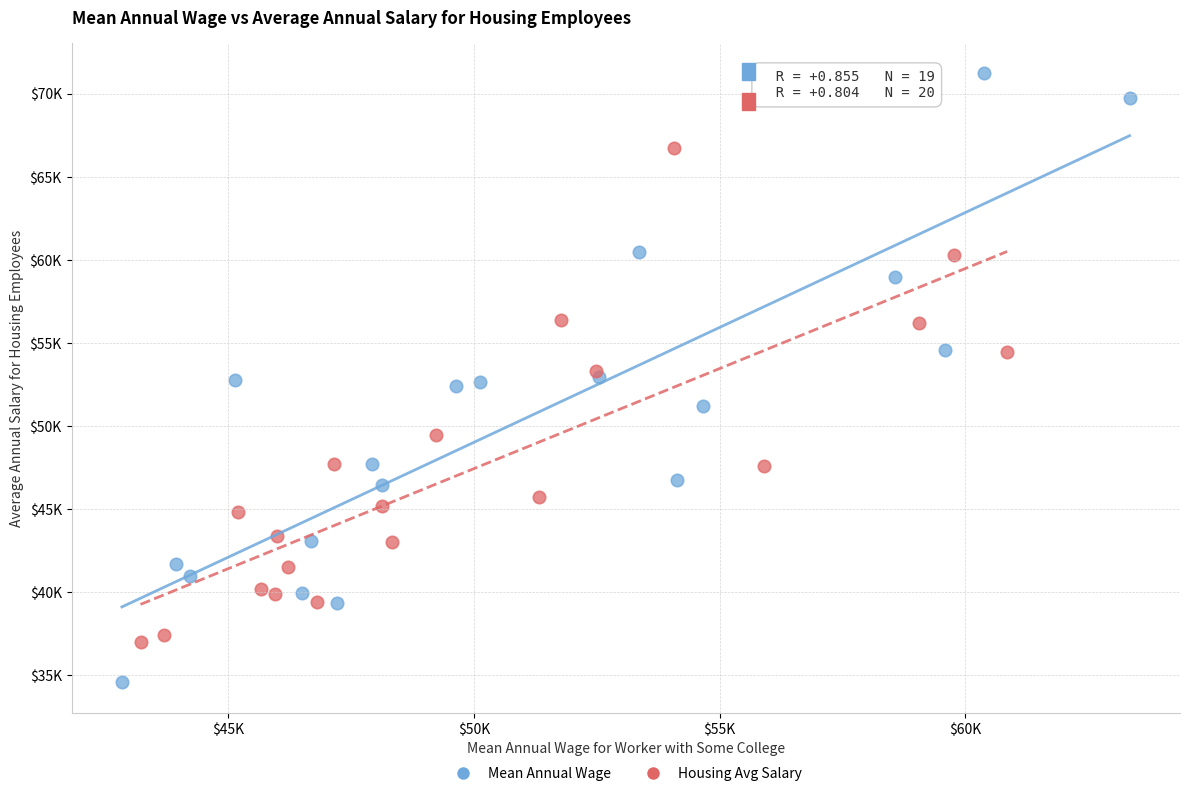

Which series contains the highest Y value?

Mean Annual Wage